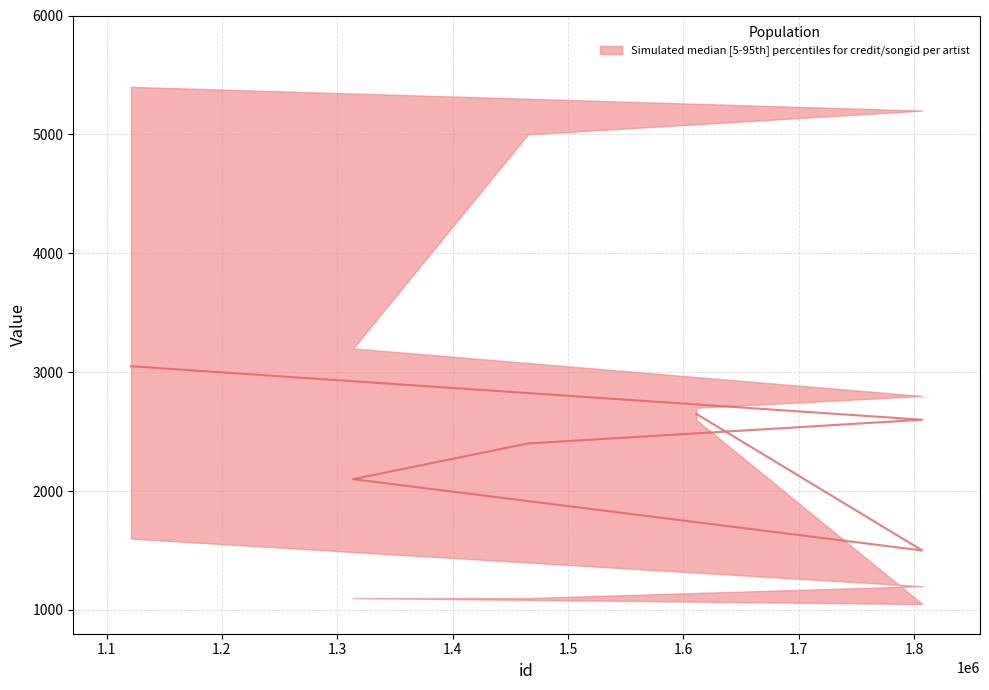

Is it true that the value at 1.1 is 3431?

False